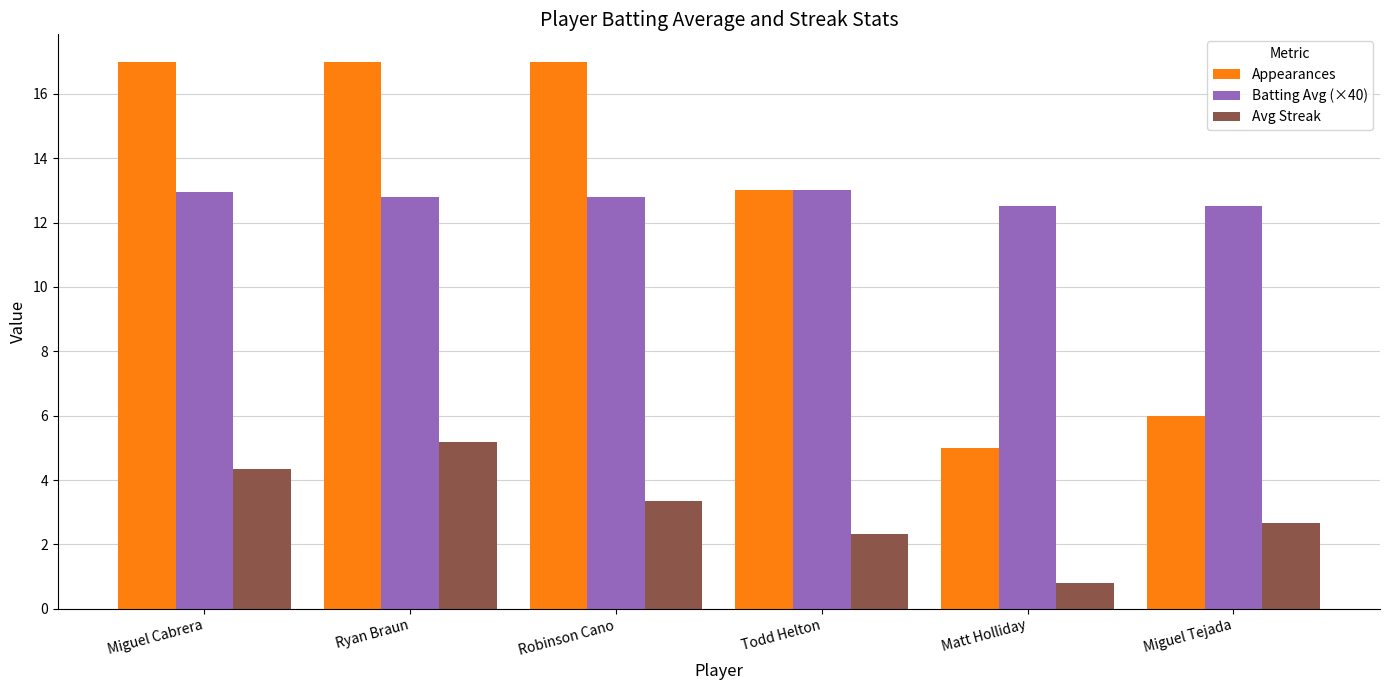

Are the bars grouped side by side (vs. stacked)?

Yes